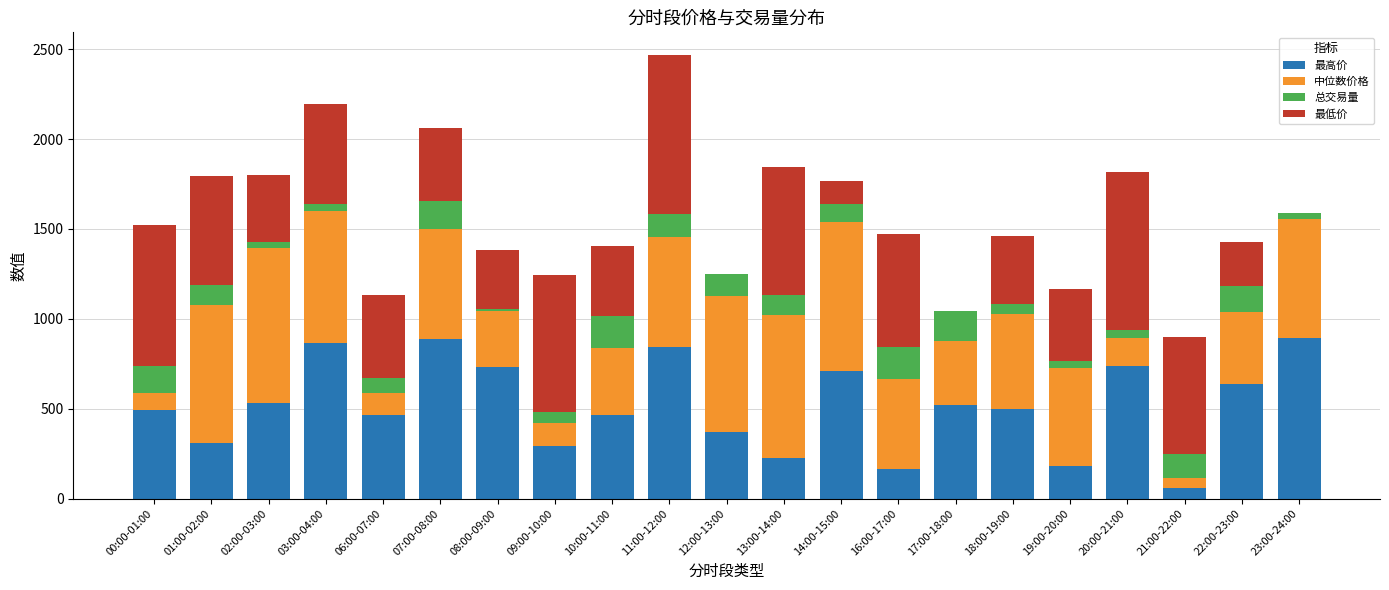

How many values in the 最高价 series exceed 496?

11